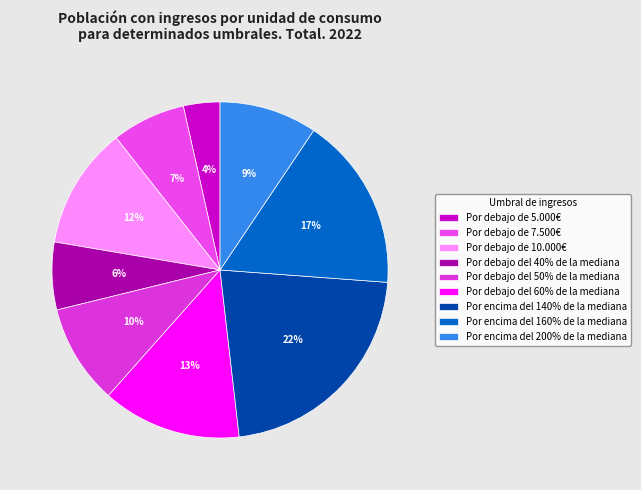

Which category has the smallest portion of the pie?

Por debajo de 5.000€